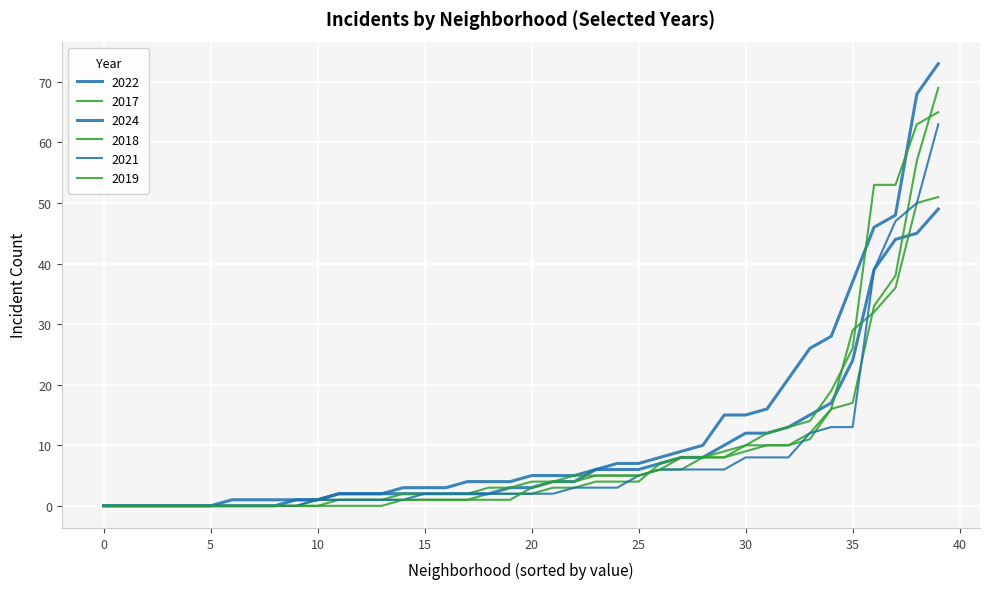

Does the chart display data point markers on the line(s)?

No